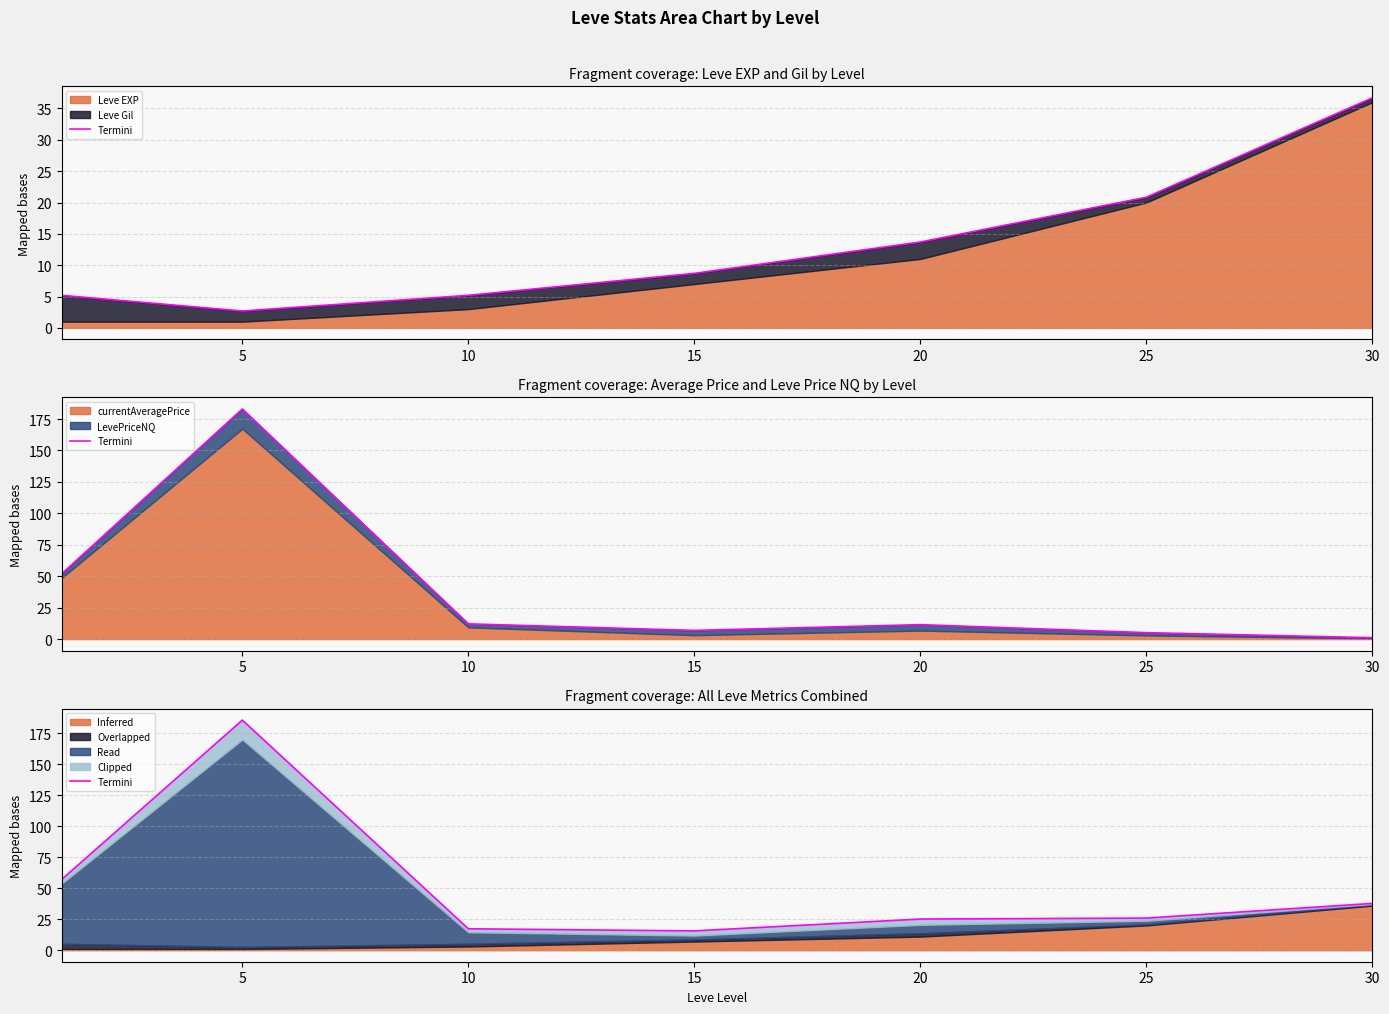

Does the chart display data point markers on the line(s)?

No